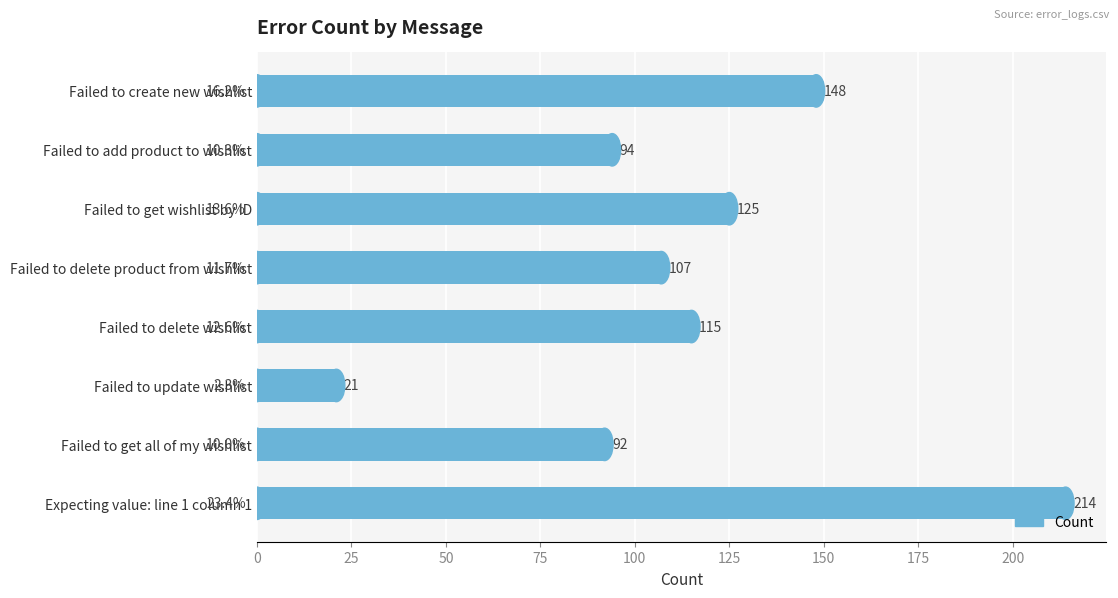

Are the bars horizontal?

Yes